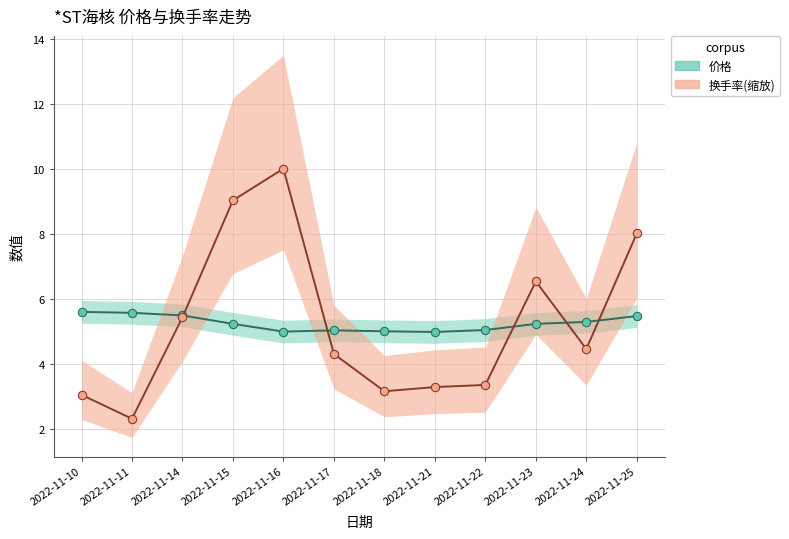

What is the smallest value displayed?

2.3